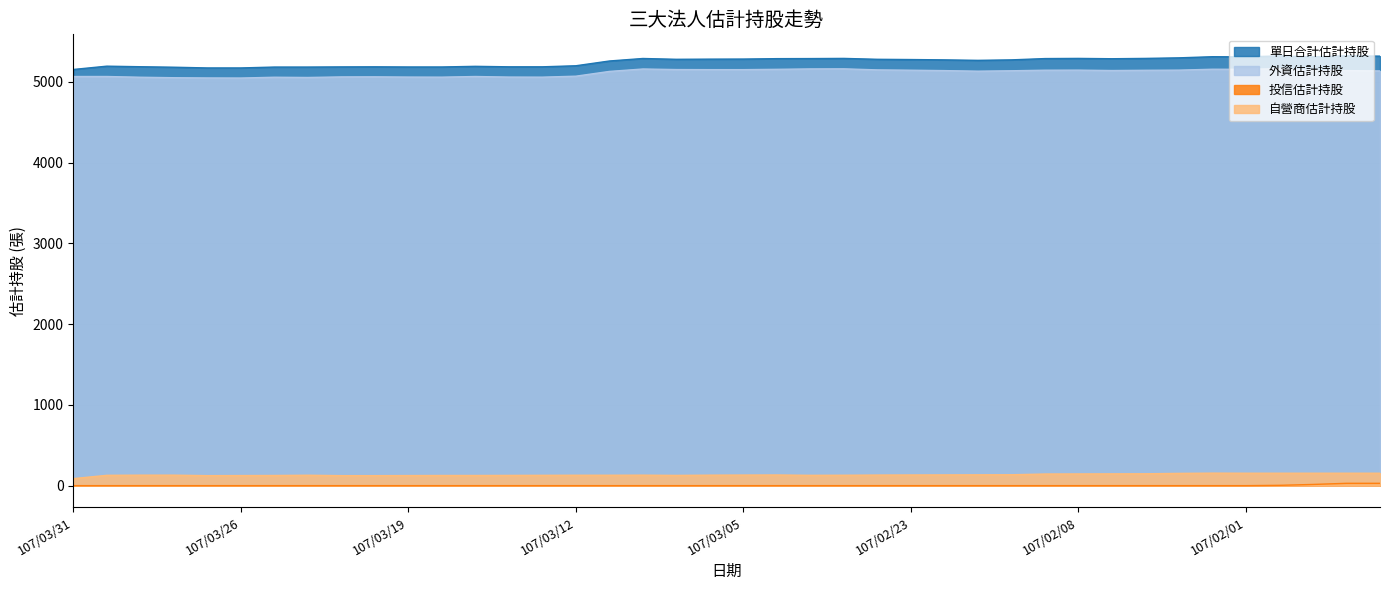

At which category does 自營商估計持股 reach its first local peak?

107/03/22